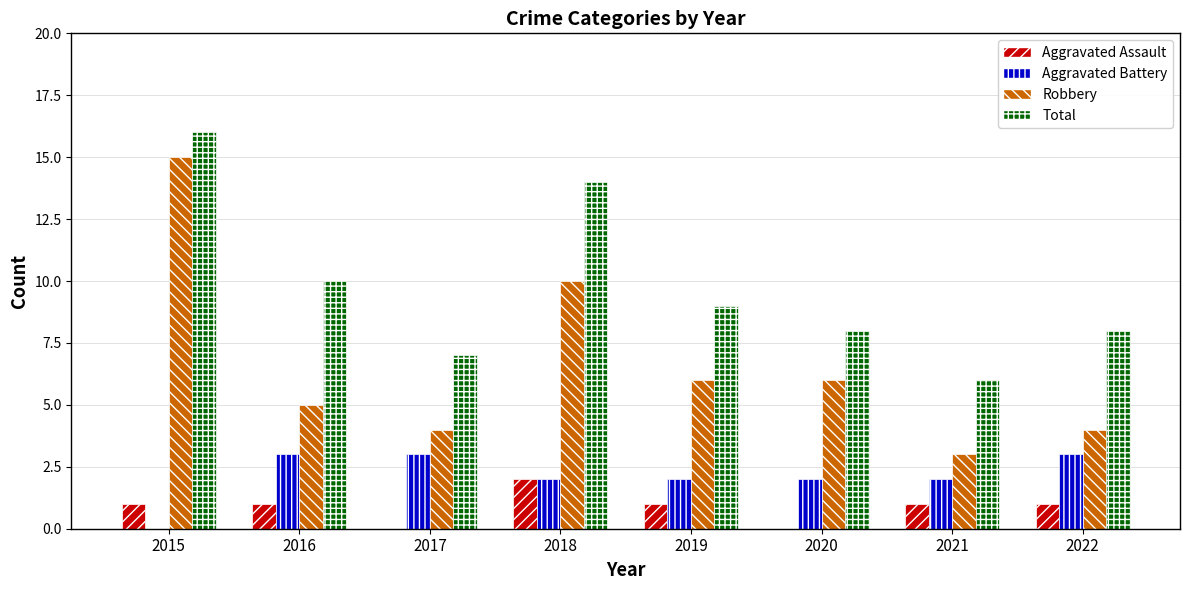

How many distinct data groups are displayed?

4